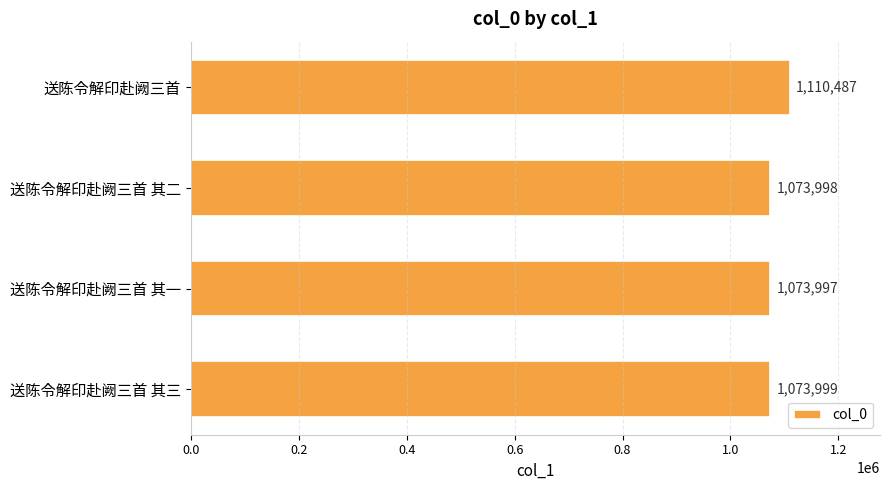

Reading top to bottom, transcribe all the data shown in this chart.

1110487	1073998	1073997	1073999